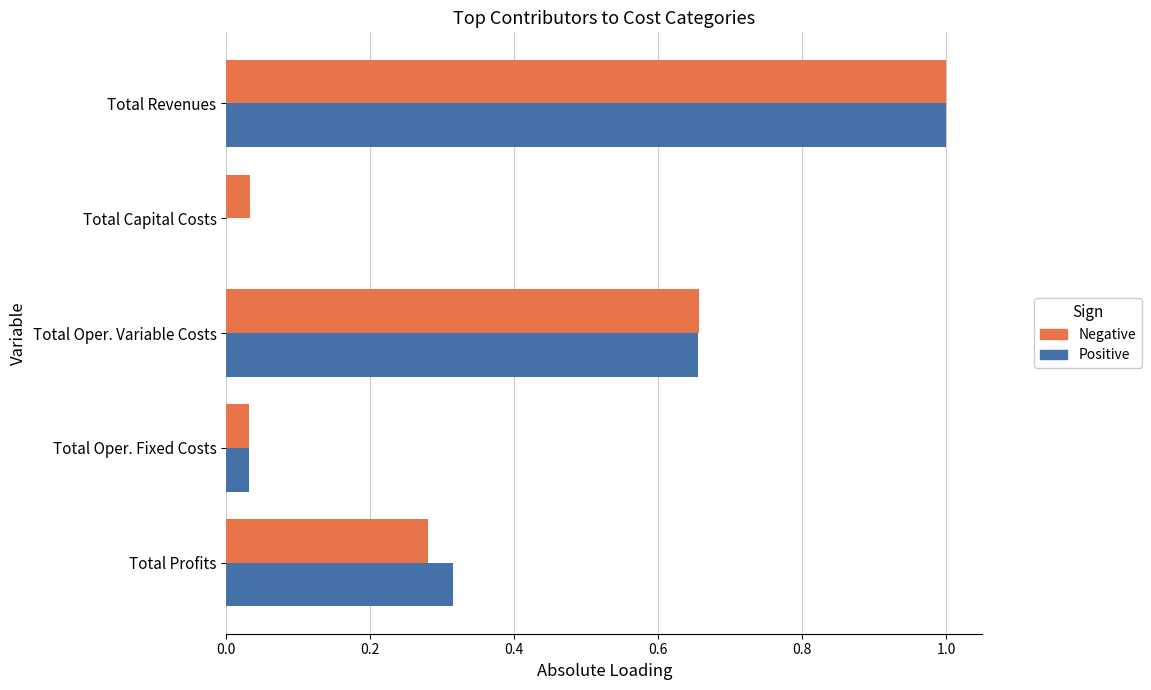

At which category is the sum across all series the highest?

Total Revenues